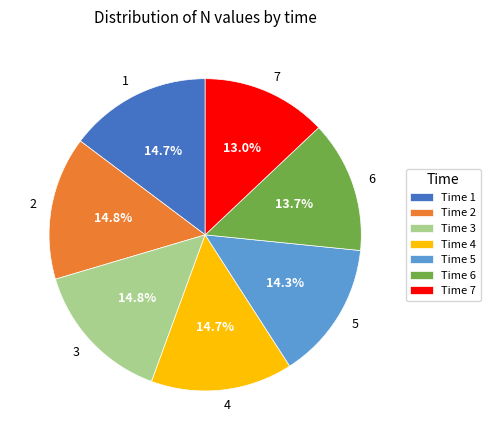

Combined, what portion of the pie is 1 and 7?

27.7%